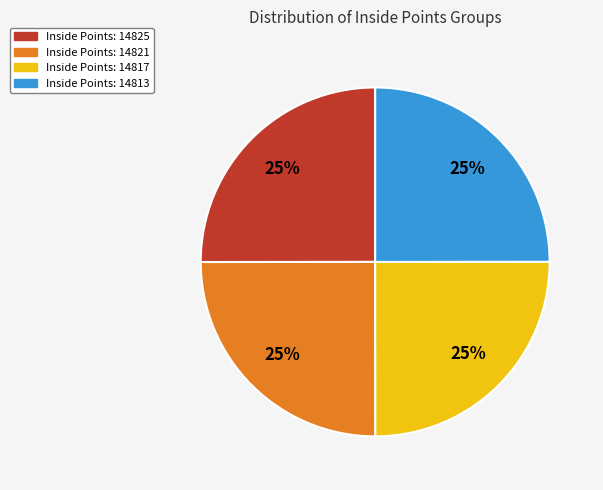

Count the number of slices in the pie.

4